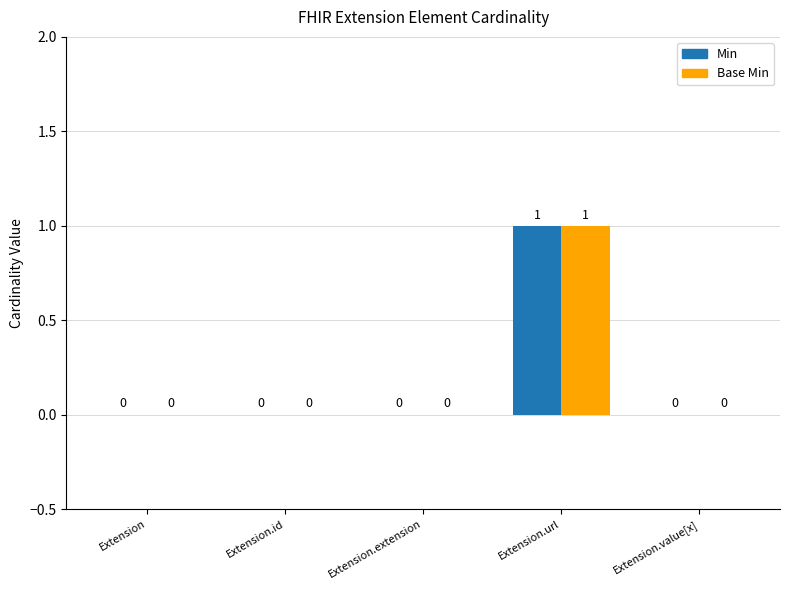

What is the difference between the Base Min values at Extension.url and Extension.value[x]?

1